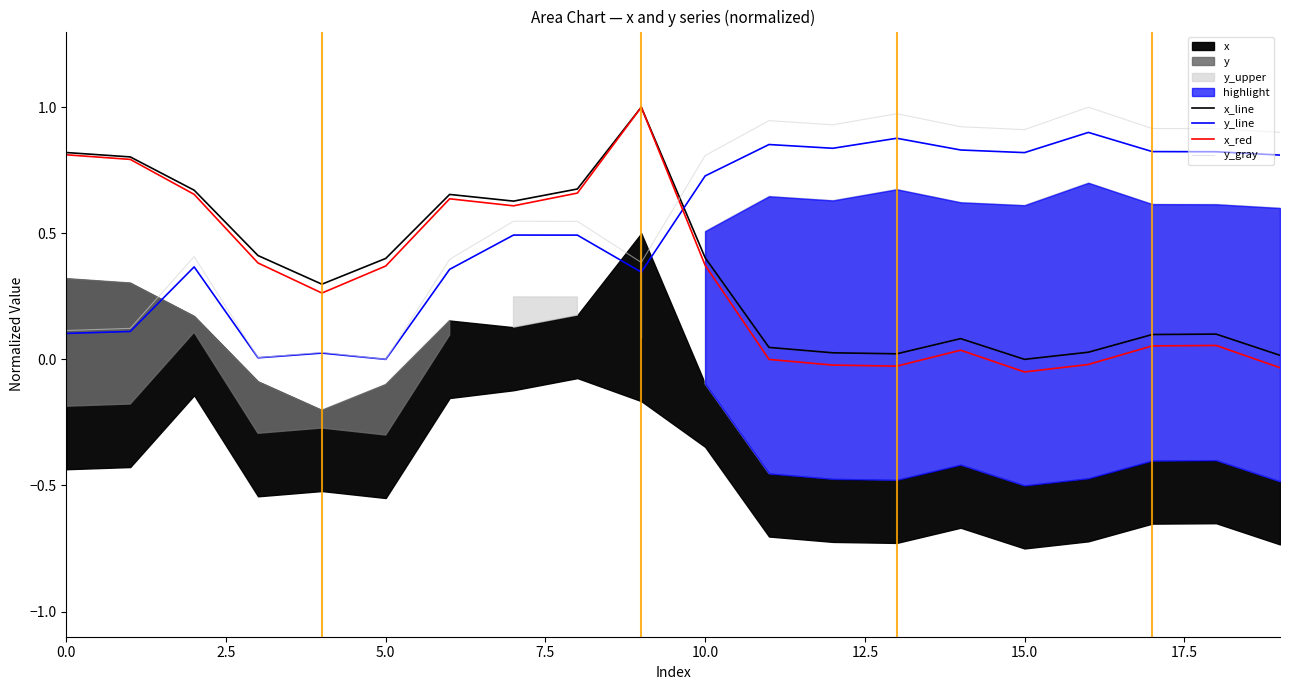

Is it true that x_line equals 0.8 at 0.0?

True